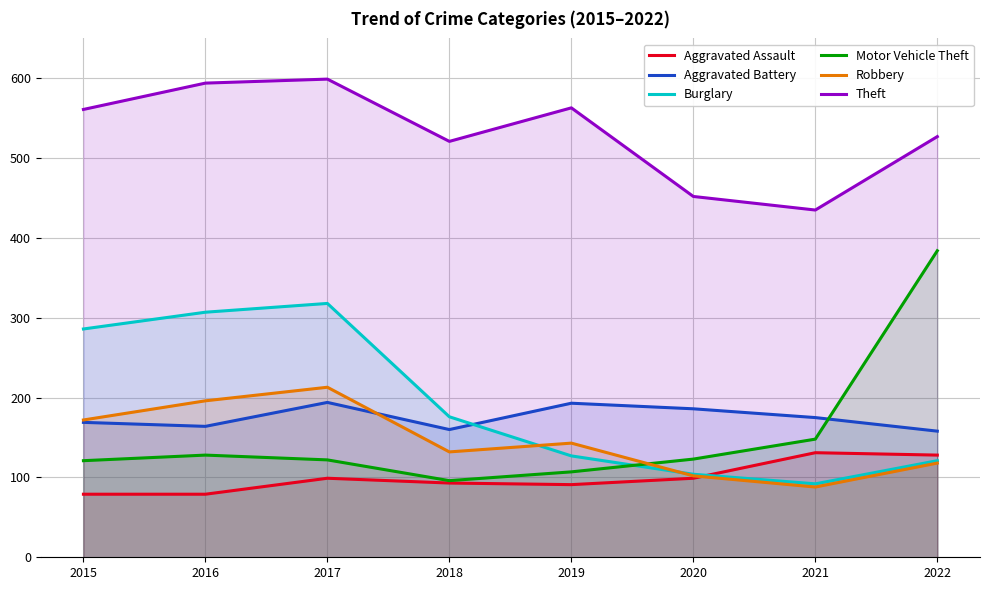

True or false: Robbery and Theft intersect in this chart.

False